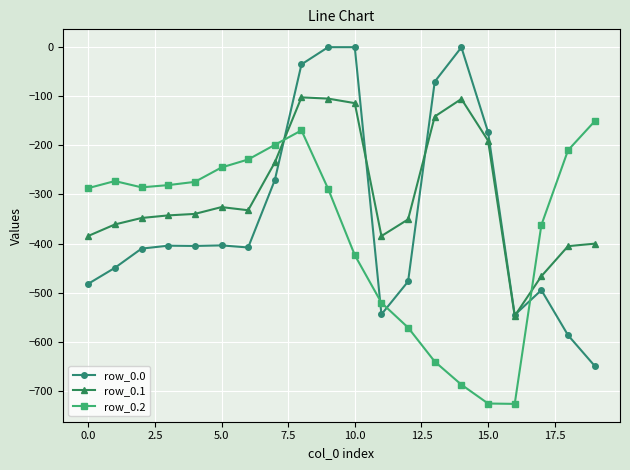

Which series has the largest range (max minus min)?

row_0.0